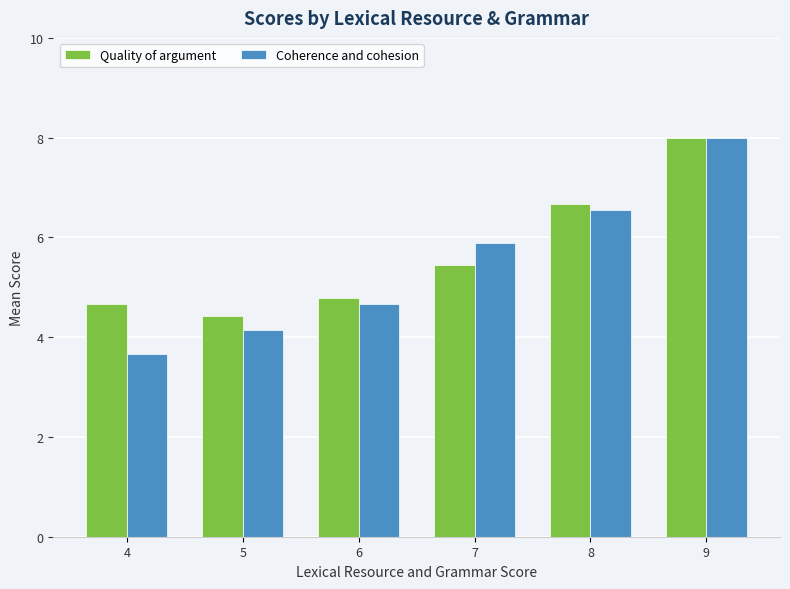

How many data points in Quality of argument are above 5?

3